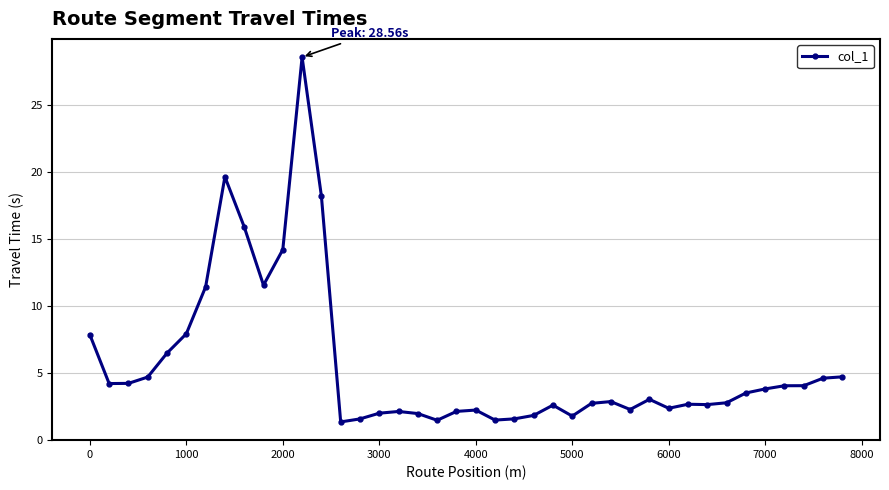

How many values are below 3?

20